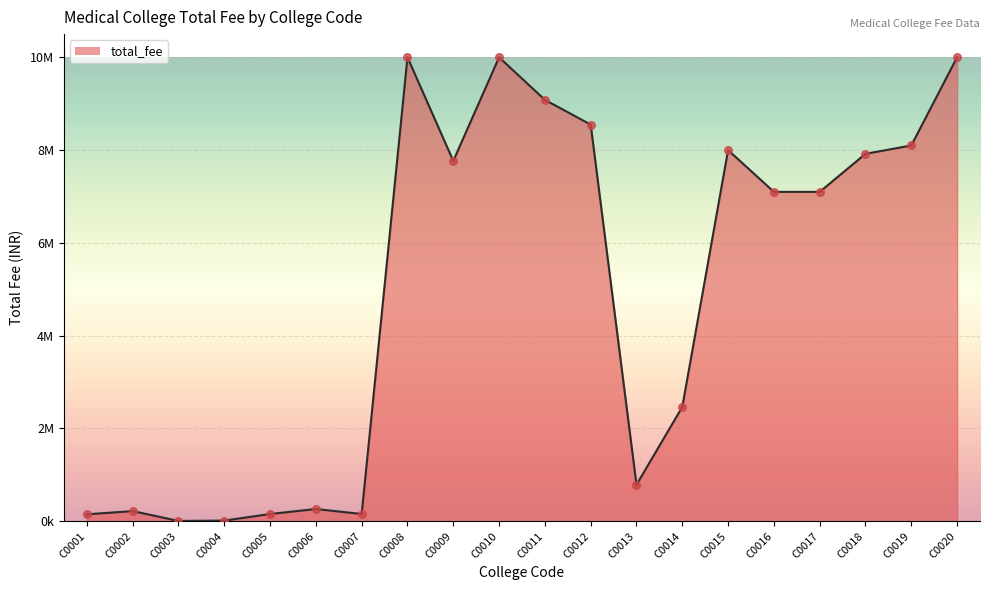

Between C0012 and C0017, which is larger?

C0012